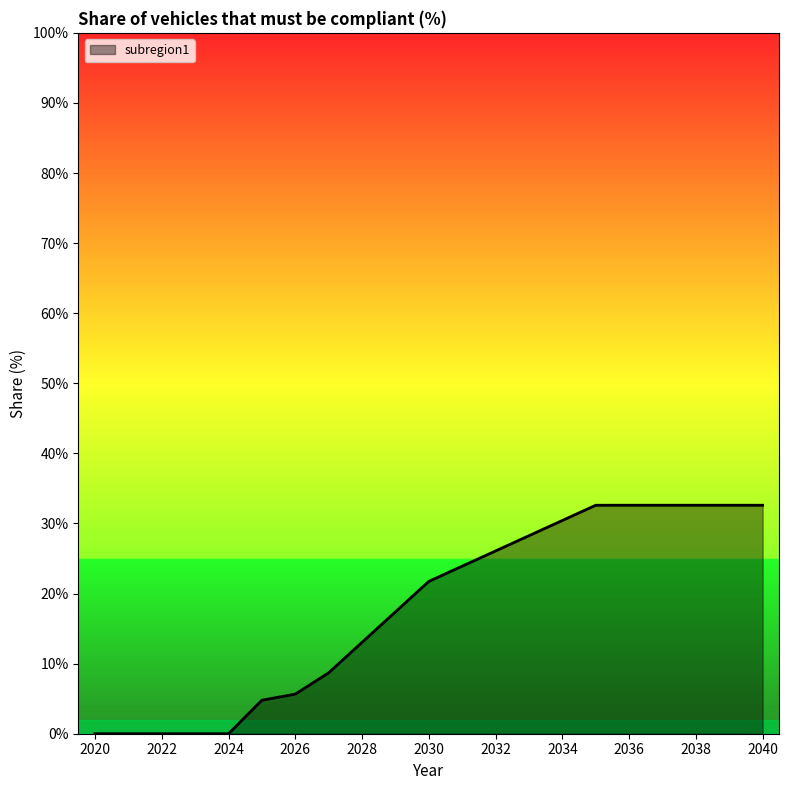

What is the greatest value displayed?

0.3